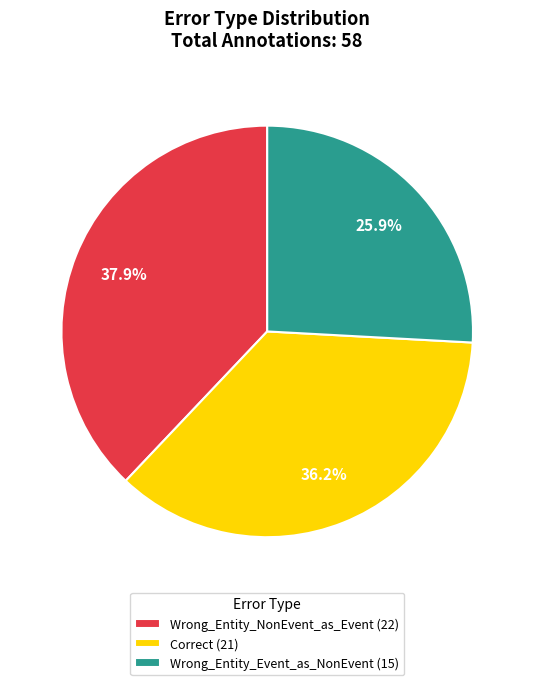

How many segments does this pie chart have?

3